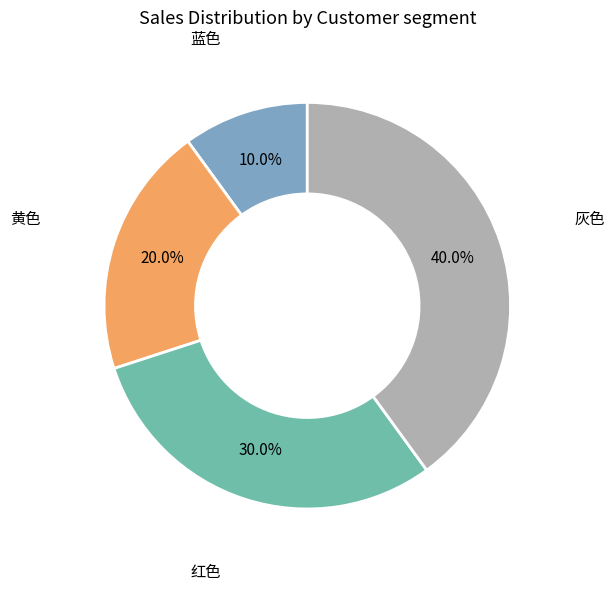

How many segments does this pie chart have?

4